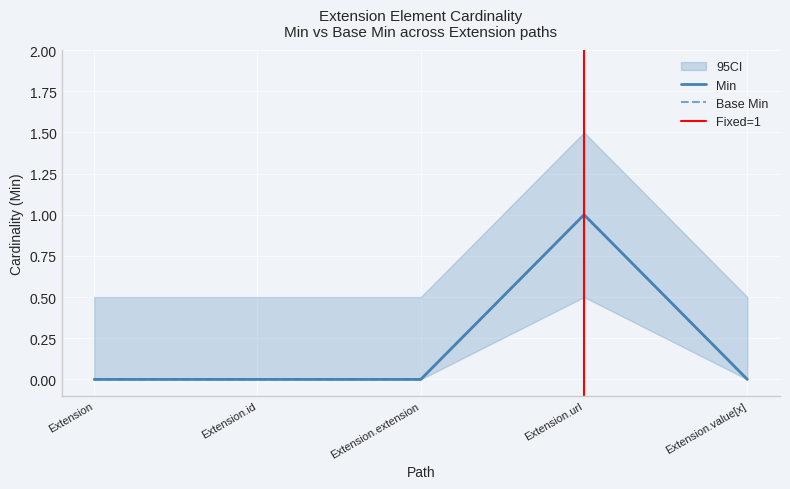

Reading left to right, extract all data points from this chart.

Min: Extension=0	Extension.id=0	Extension.extension=0	Extension.url=1	Extension.value[x]=0
Base Min: Extension=0	Extension.id=0	Extension.extension=0	Extension.url=1	Extension.value[x]=0